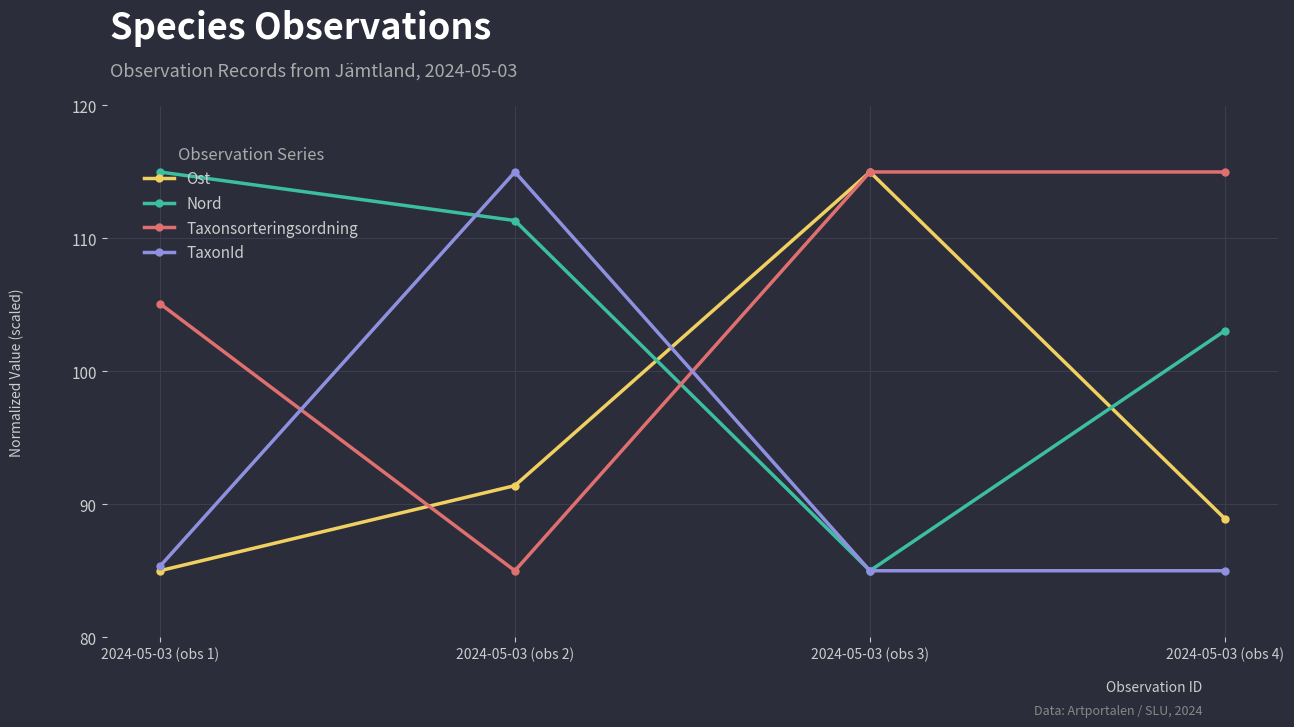

How many interior local peaks does the Ost series have?

1